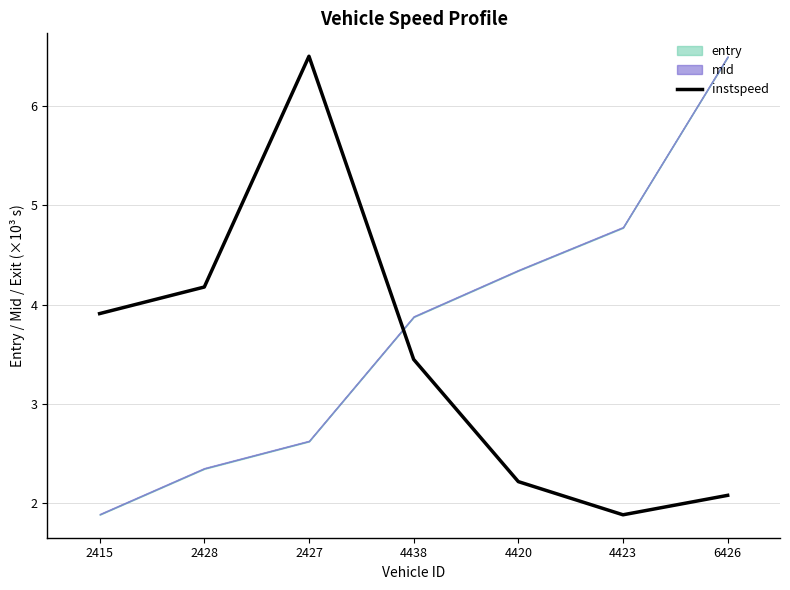

What position from the left is 4423?

6